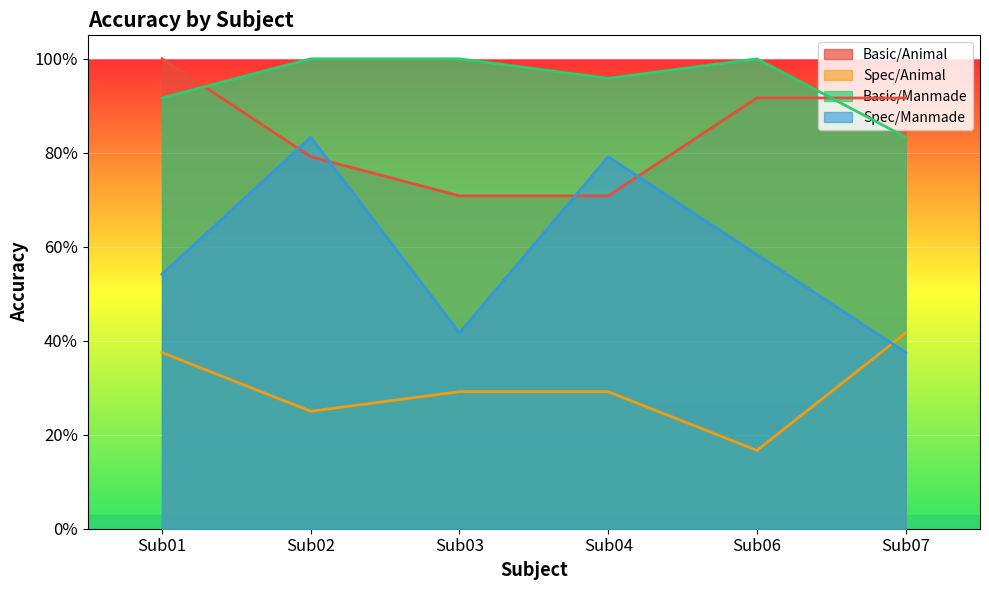

At which label does Basic/Animal reach its peak?

Sub01